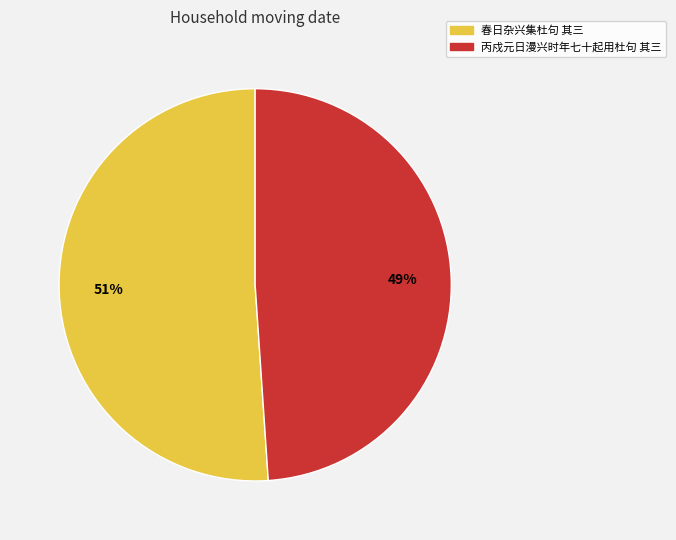

Combined, do 春日杂兴集杜句 其三 and 丙戍元日漫兴时年七十起用杜句 其三 account for over 50%?

Yes